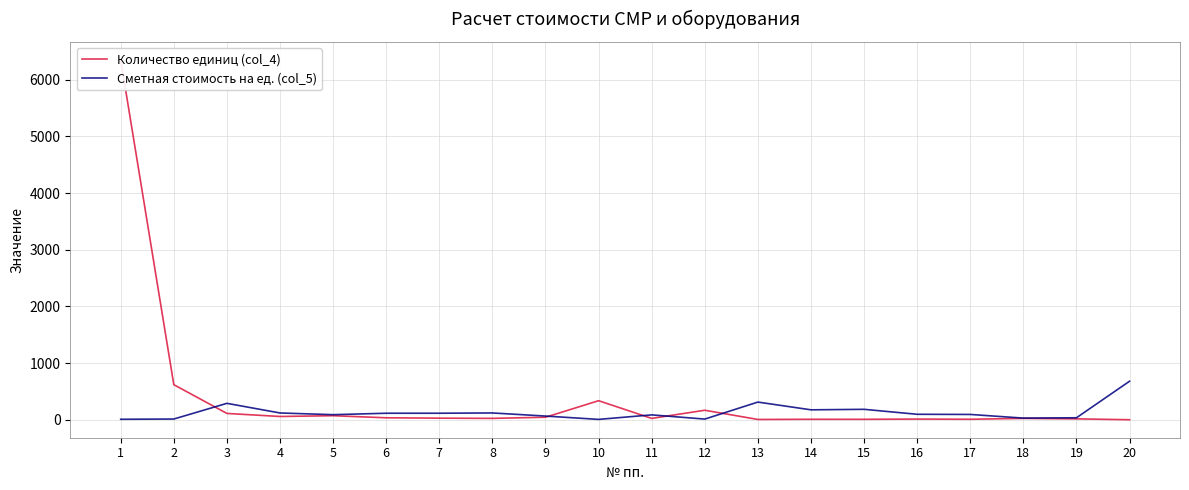

What is the value of the Количество единиц (col_4) point at the 20th from the left?

0.8